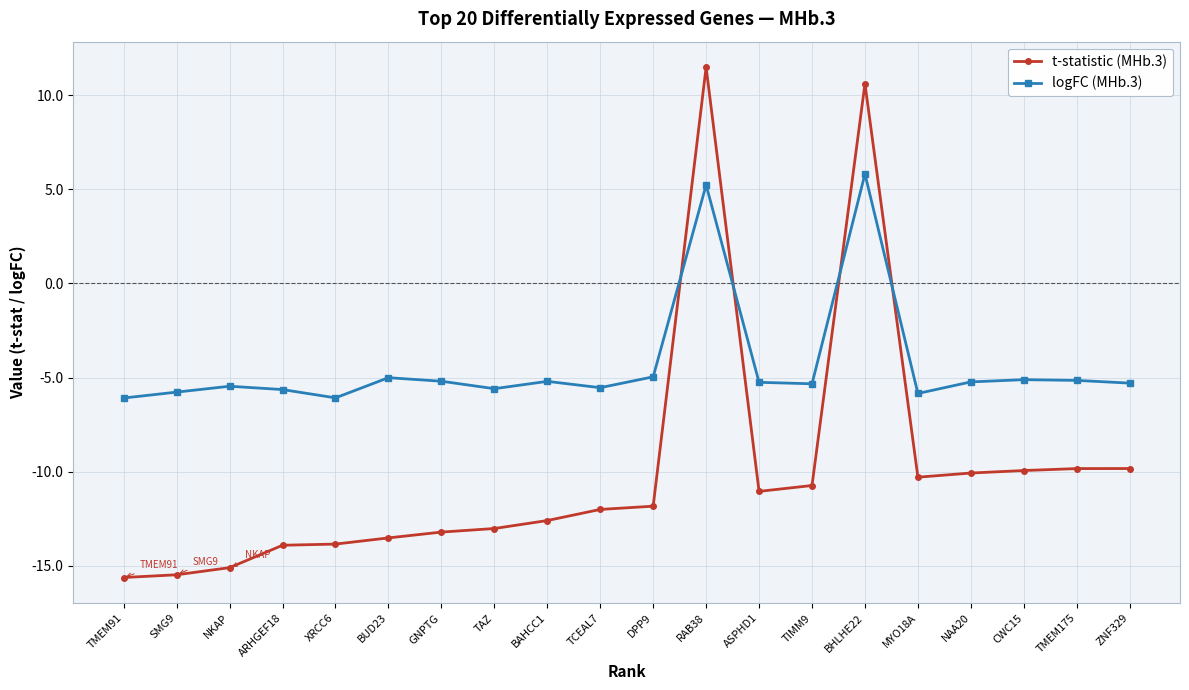

Is the value of logFC (MHb.3) at NKAP greater than the value of t-statistic (MHb.3) at BUD23?

Yes